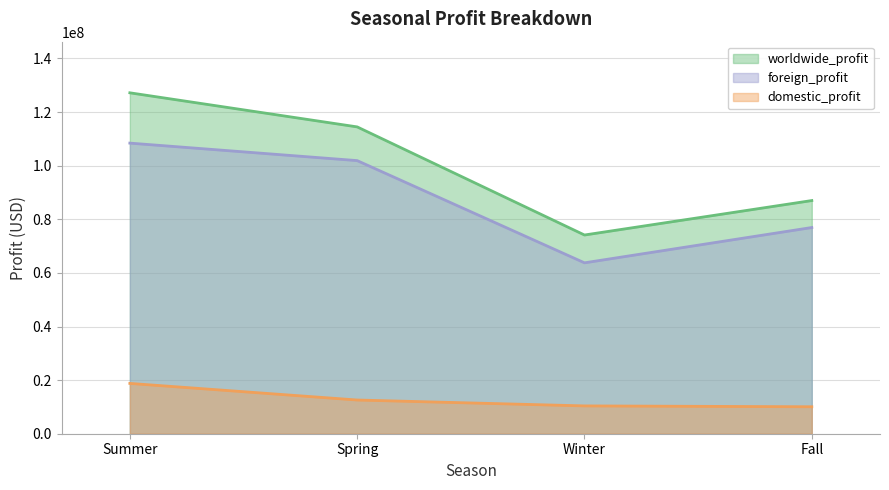

Reading left to right, transcribe all the data shown in this chart.

worldwide_profit: 127182724.7	114465193.9	74132606.7	86986750.4
domestic_profit: 18768286.8	12576463.4	10378528.6	10057378.8
foreign_profit: 108414437.9	101888730.5	63754078.0	76929371.6